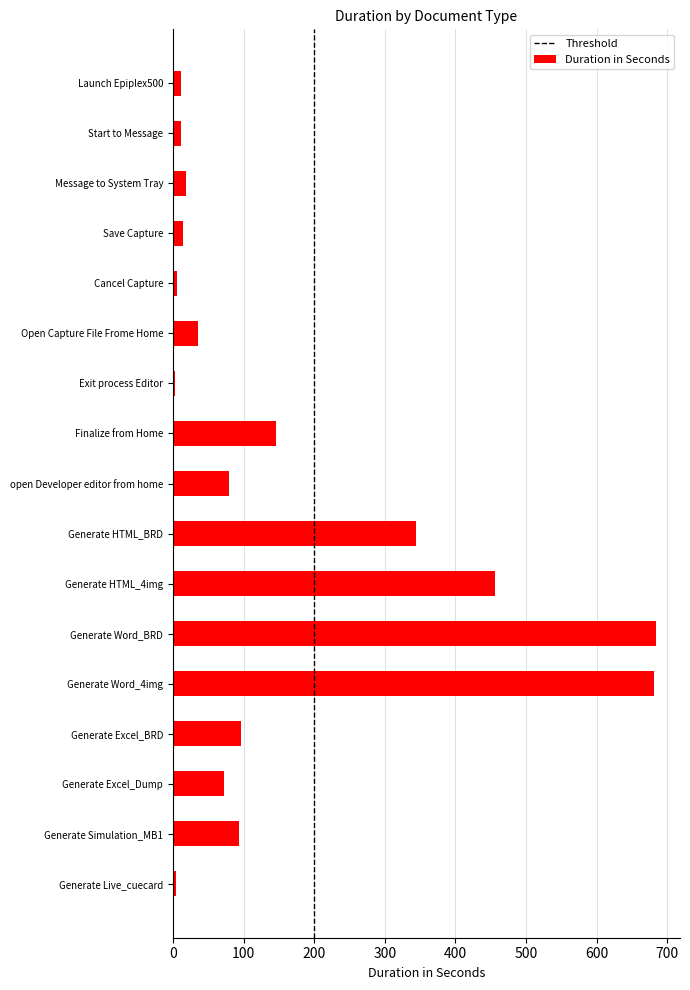

What is the ratio of the value at Generate Word_BRD to the value at Exit process Editor?

228.0